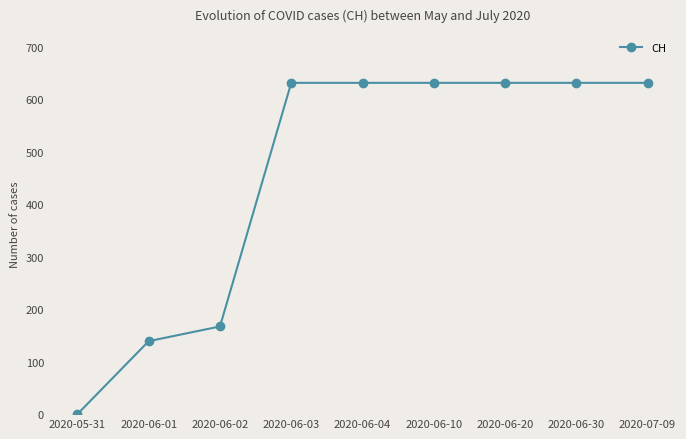

The value at 2020-06-10 is 843. True or false?

False